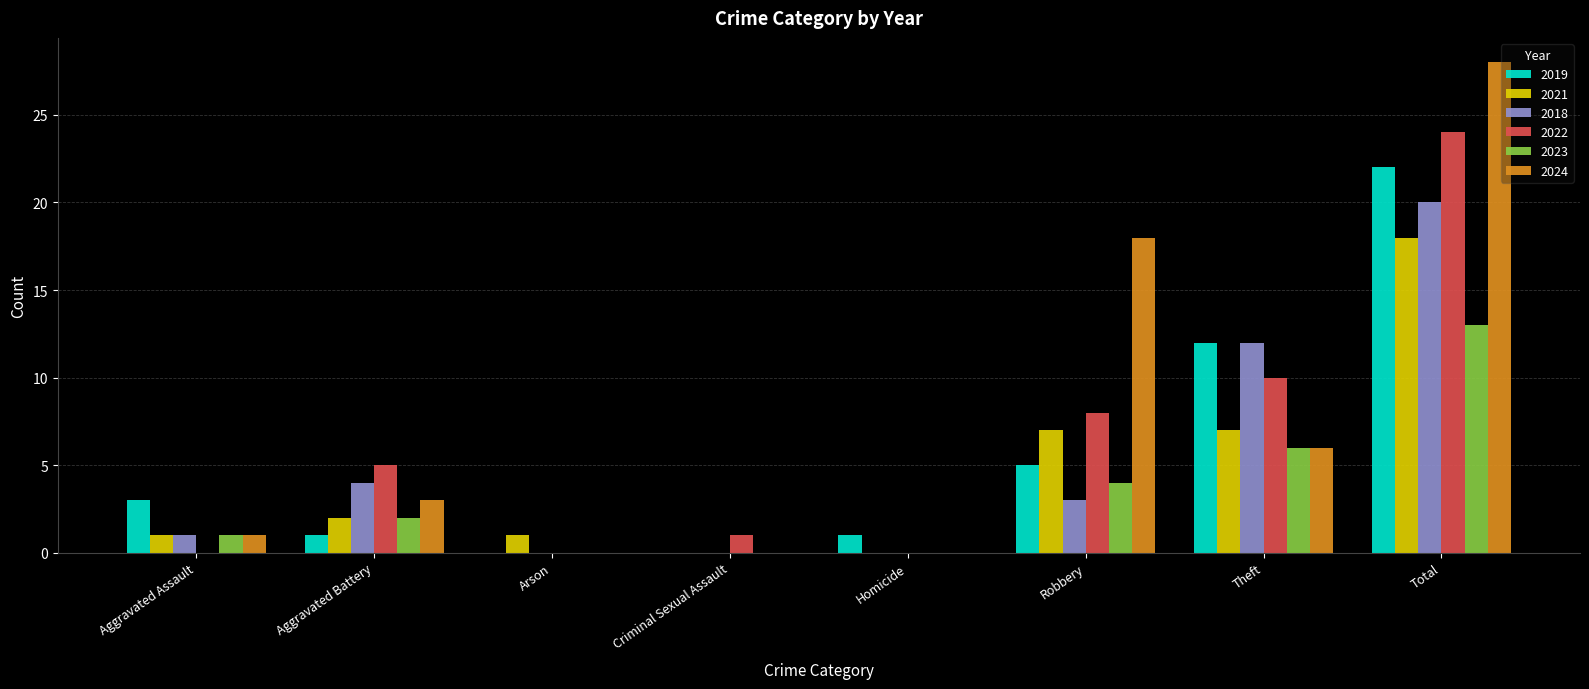

Which series has the largest range (max minus min)?

2024